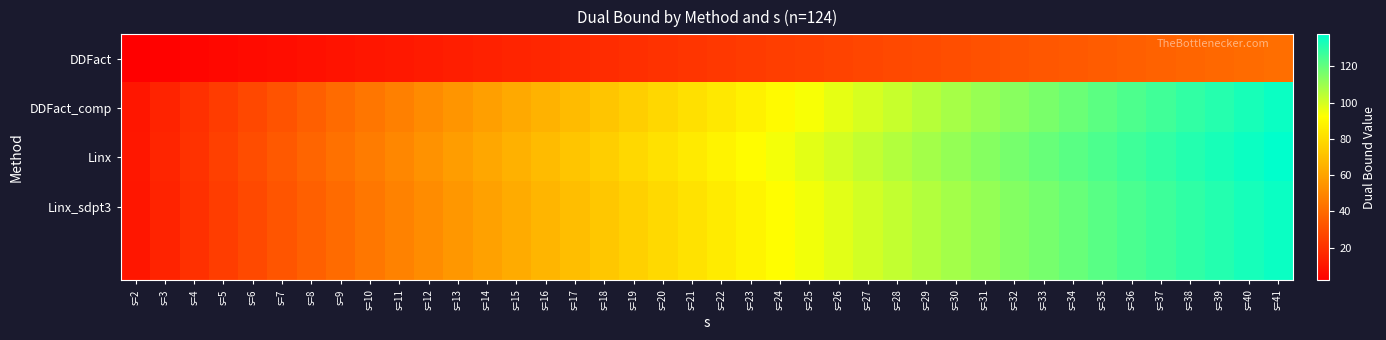

Which series changed the most between s=7 and s=31?

Linx